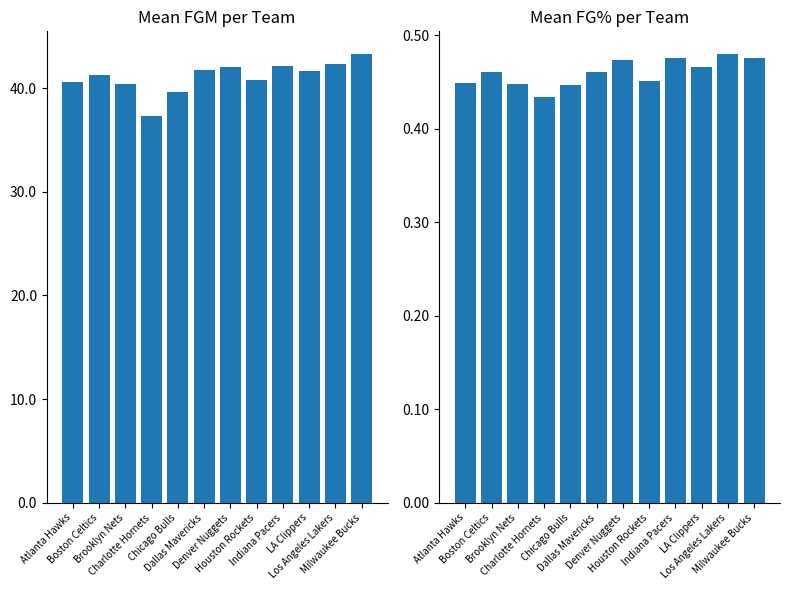

The FGM series shows 42.1 at Indiana Pacers. True or false?

True